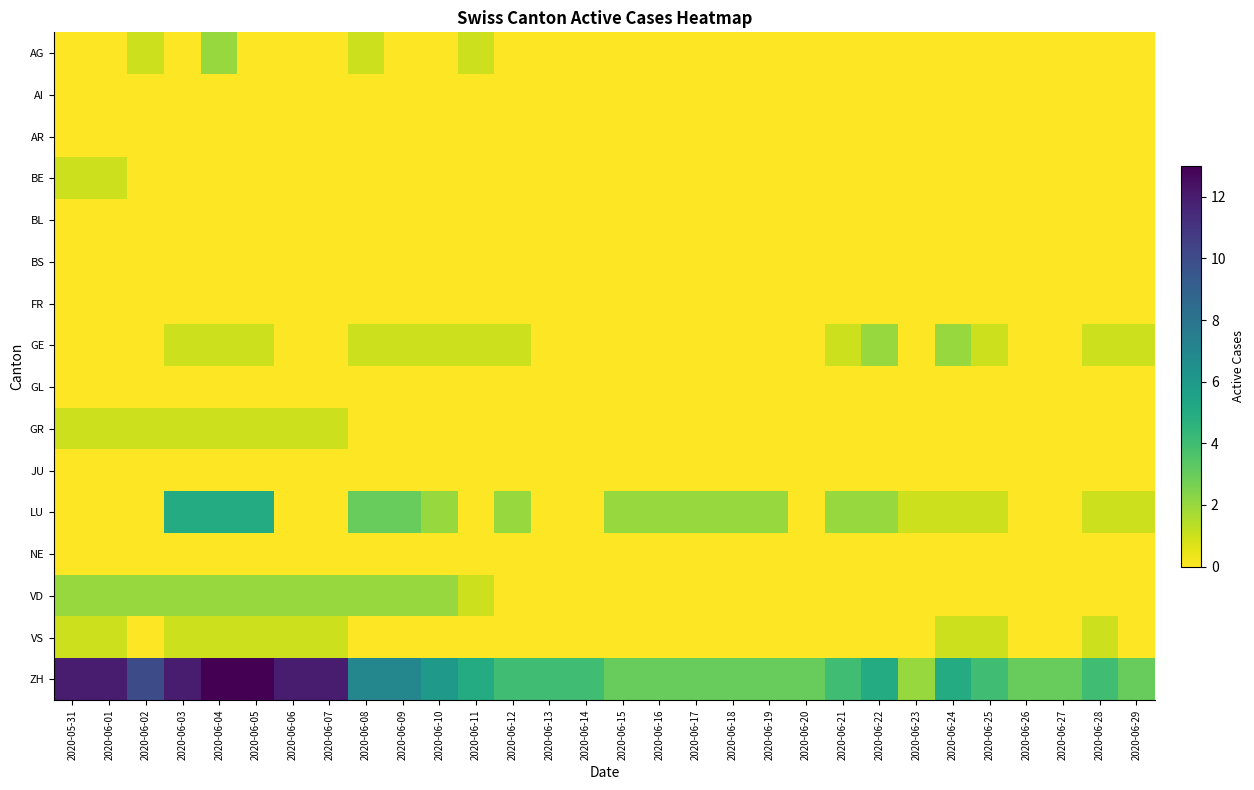

Rank the series by their maximum value, from highest to lowest.

ZH, LU, AG, GE, VD, BE, GR, VS, AI, AR, BL, BS, FR, GL, JU, NE